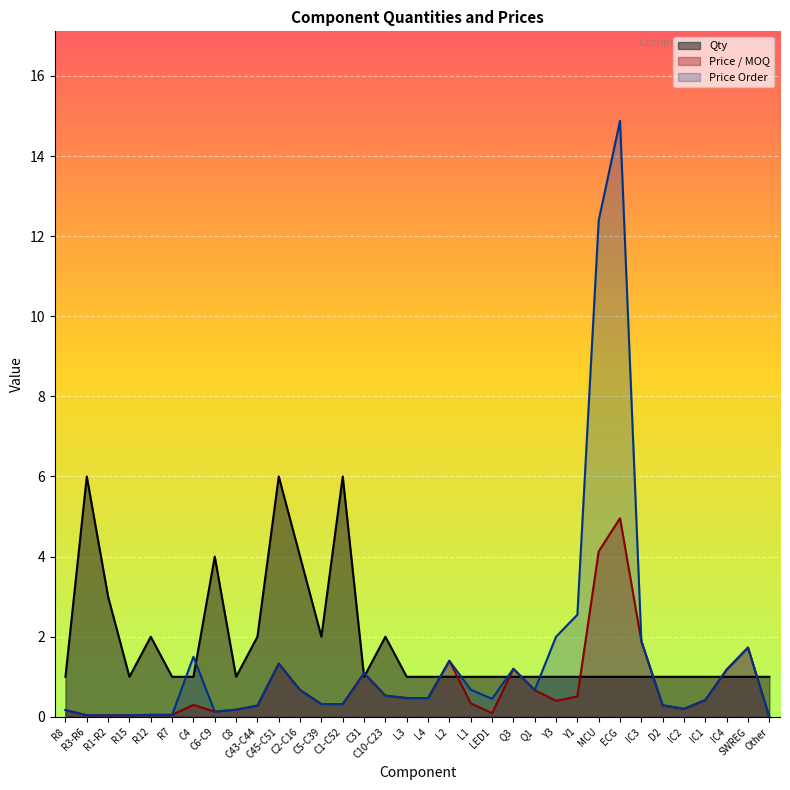

In Price / MOQ, how many points are lower than both neighbors (excluding endpoints)?

4